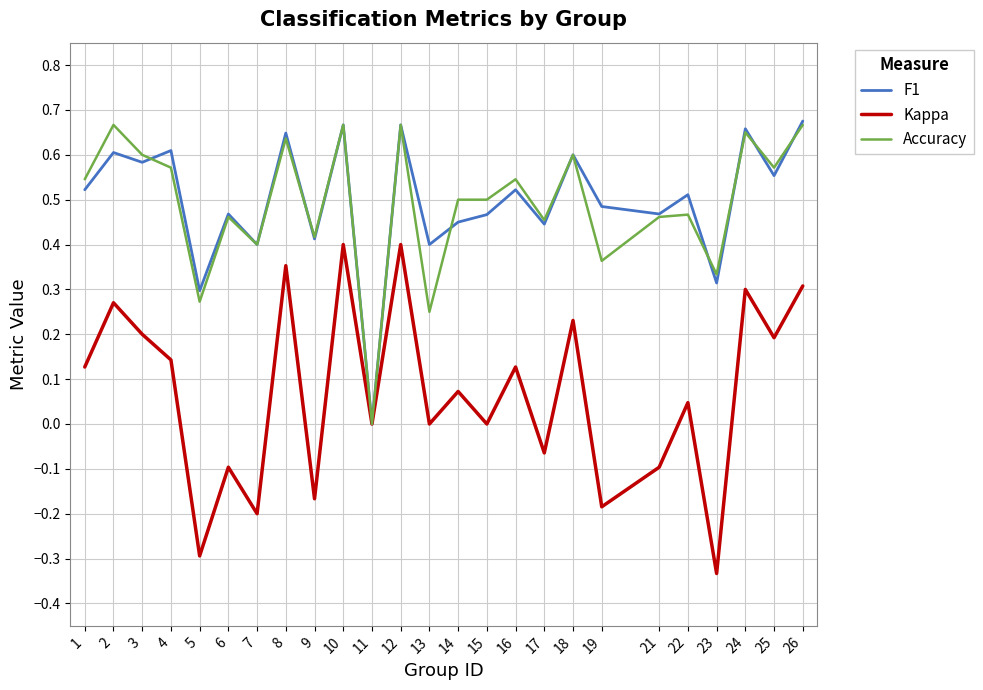

At which label is Accuracy closest to 0?

11